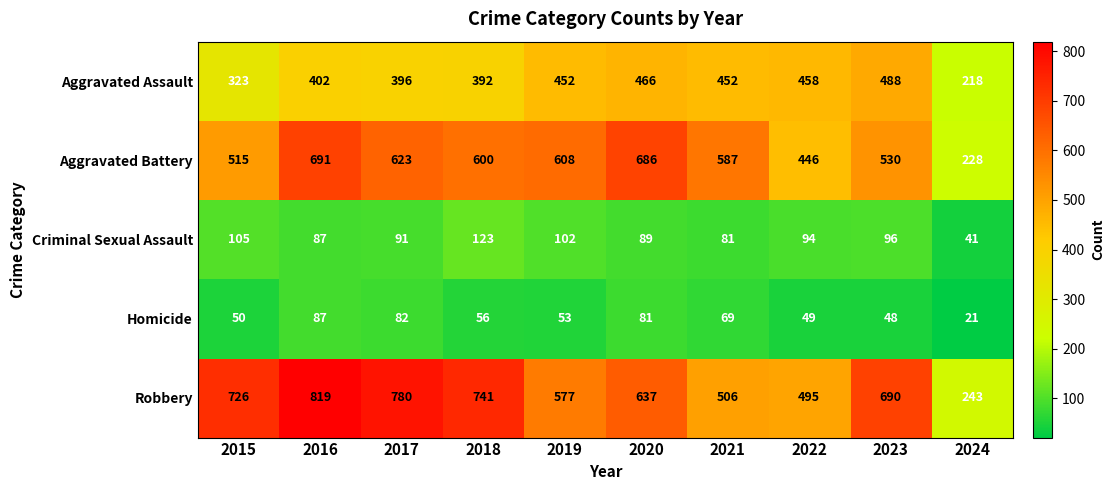

At which category is the sum across all series the highest?

2016